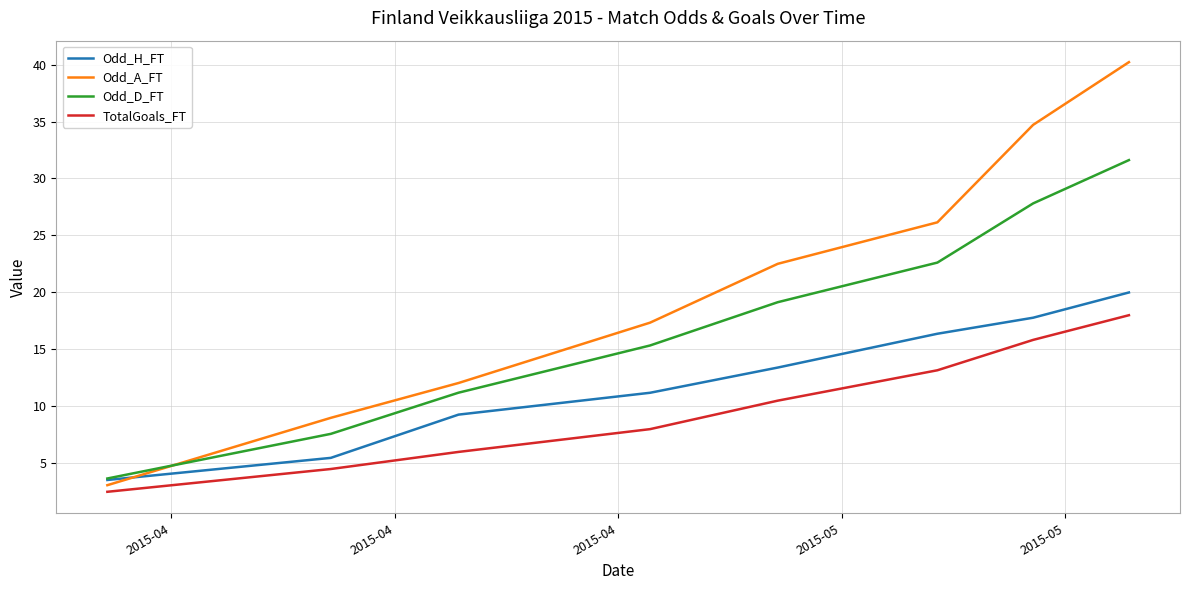

What is the highest value of the Odd_D_FT series?

31.6